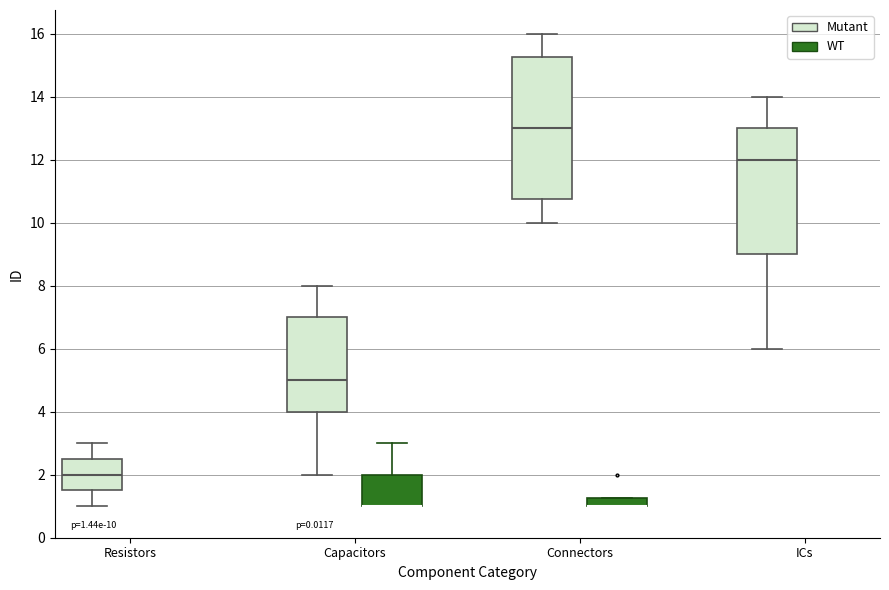

Comparing the boxes themselves (not the whiskers), which one is the tallest?

Connectors (Mutant)